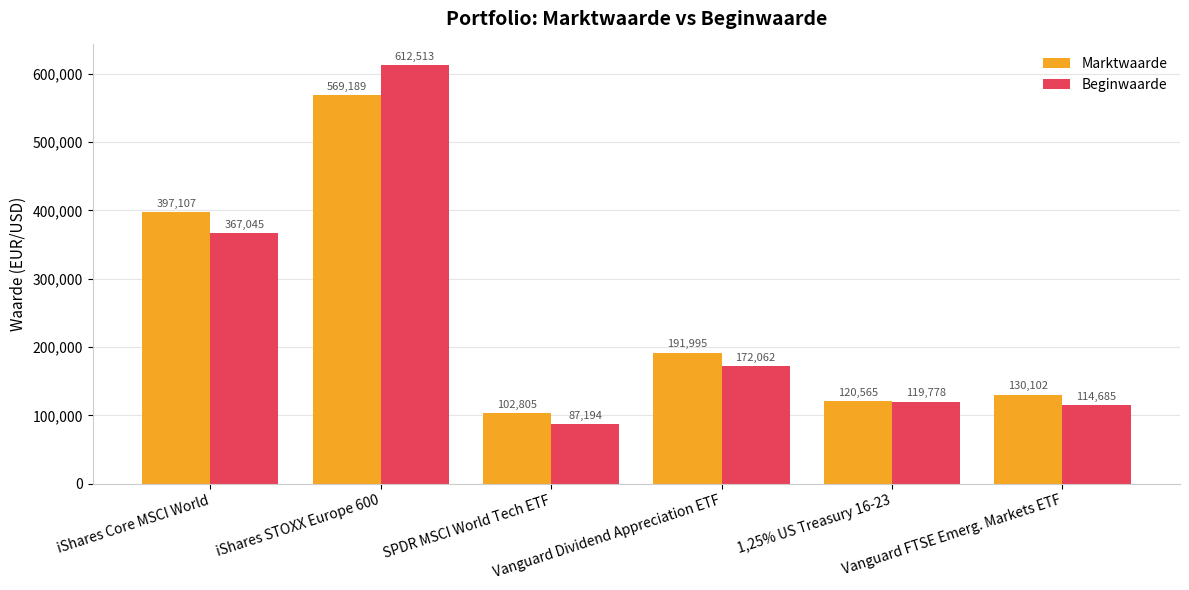

List the labels in order of Beginwaarde value, largest first.

iShares STOXX Europe 600, iShares Core MSCI World, Vanguard Dividend Appreciation ETF, 1,25% US Treasury 16-23, Vanguard FTSE Emerg. Markets ETF, SPDR MSCI World Tech ETF